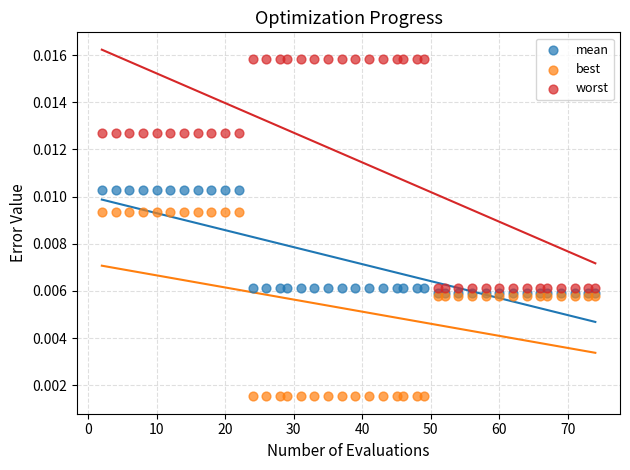

Which series reaches the minimum Y coordinate?

best